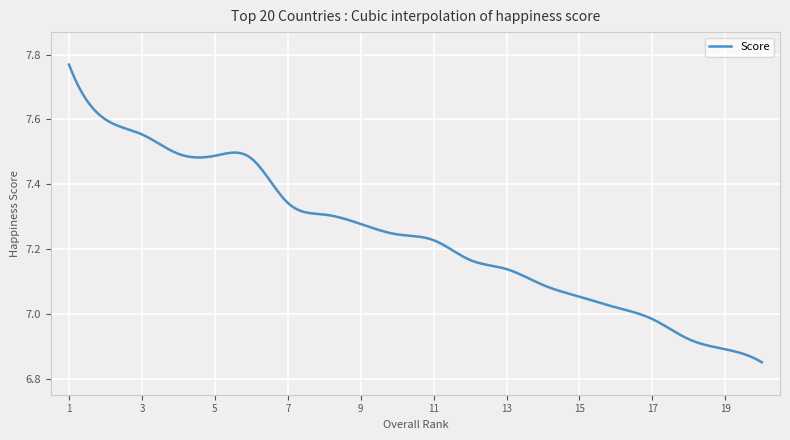

What is the difference between the maximum and minimum values?

0.9